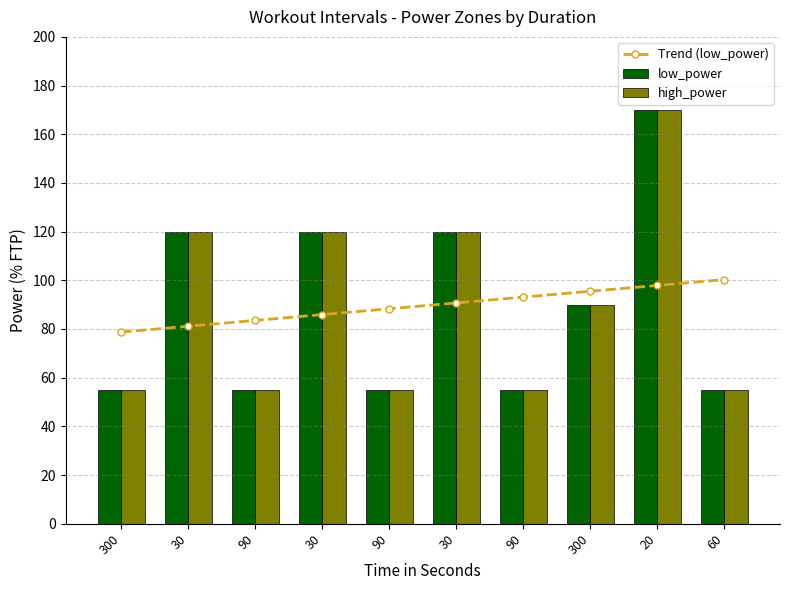

Reading right to left, what are all the values shown in this chart?

Trend (low_power): 60=100.3	20=97.9	300=95.5	90=93.1	30=90.7	90=88.3	30=85.9	90=83.5	30=81.1	300=78.7
low_power: 60=55.0	20=170.0	300=90.0	90=55.0	30=120.0	90=55.0	30=120.0	90=55.0	30=120.0	300=55.0
high_power: 60=55.0	20=170.0	300=90.0	90=55.0	30=120.0	90=55.0	30=120.0	90=55.0	30=120.0	300=55.0